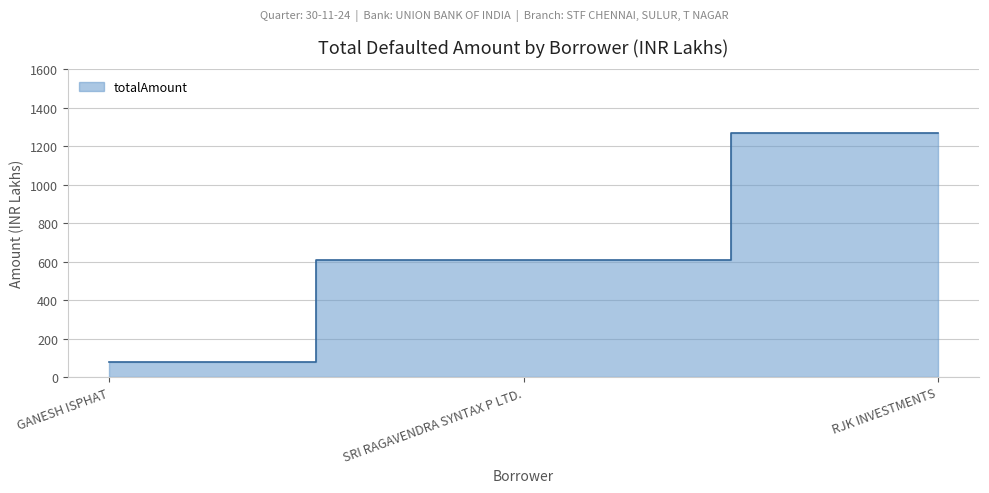

What is the change in value from GANESH ISPHAT to SRI RAGAVENDRA SYNTAX P LTD.?

+528.9